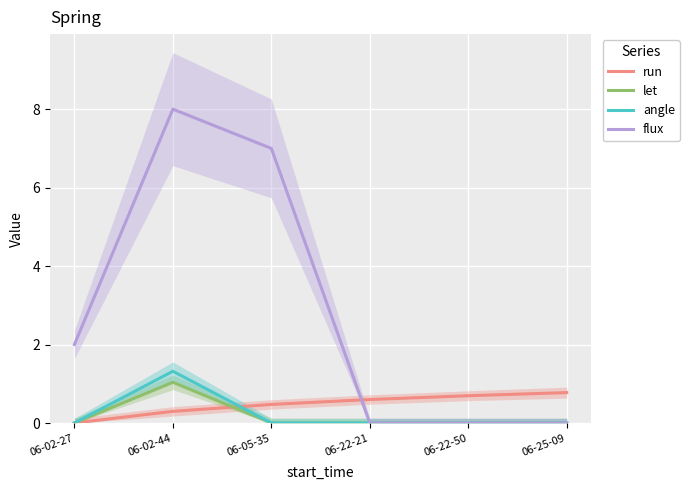

At which category is the sum across all series the highest?

06-02-44